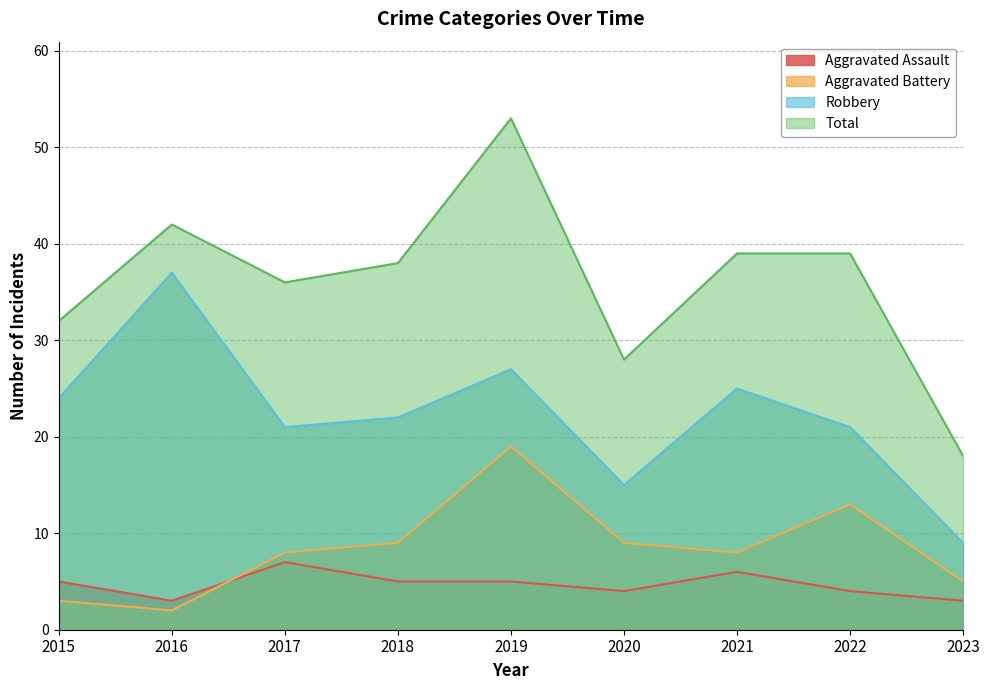

What is the sum of the Total values at 2021 and 2022?

78